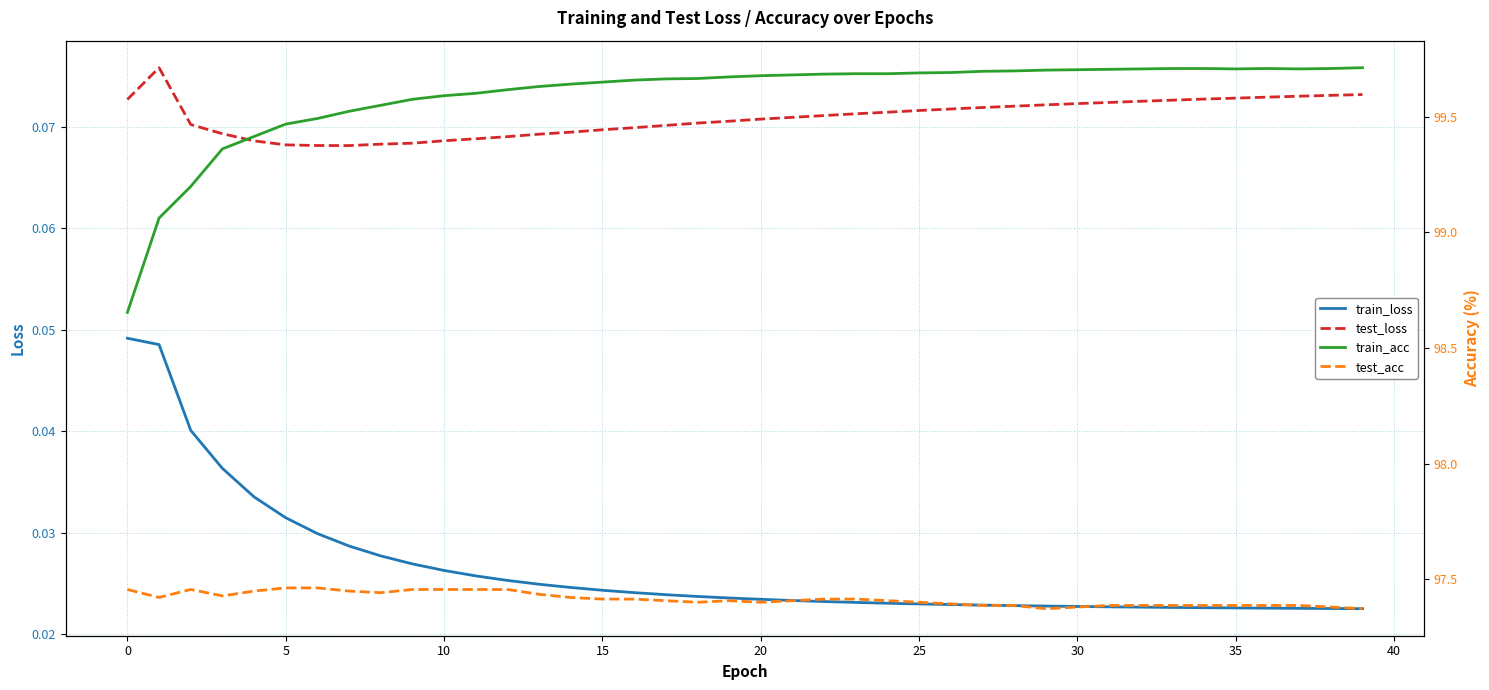

True or false: test_loss and train_acc cross at least once.

False